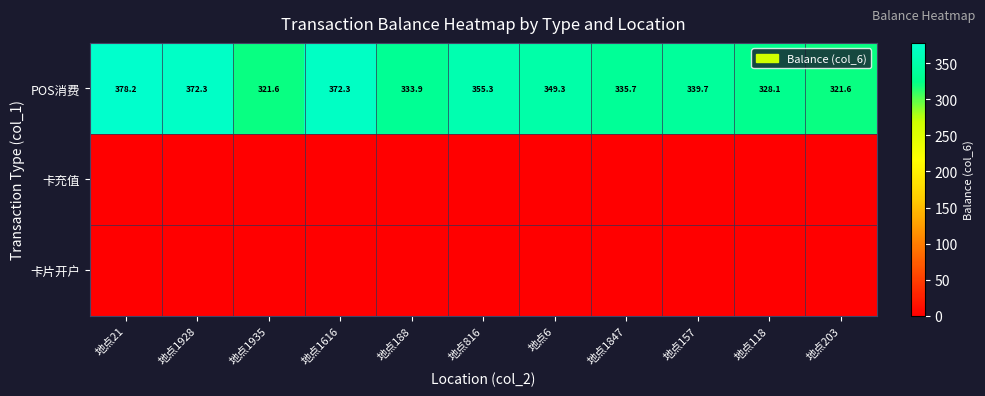

What is the spread (max minus min) of values at 地点1847?

335.7